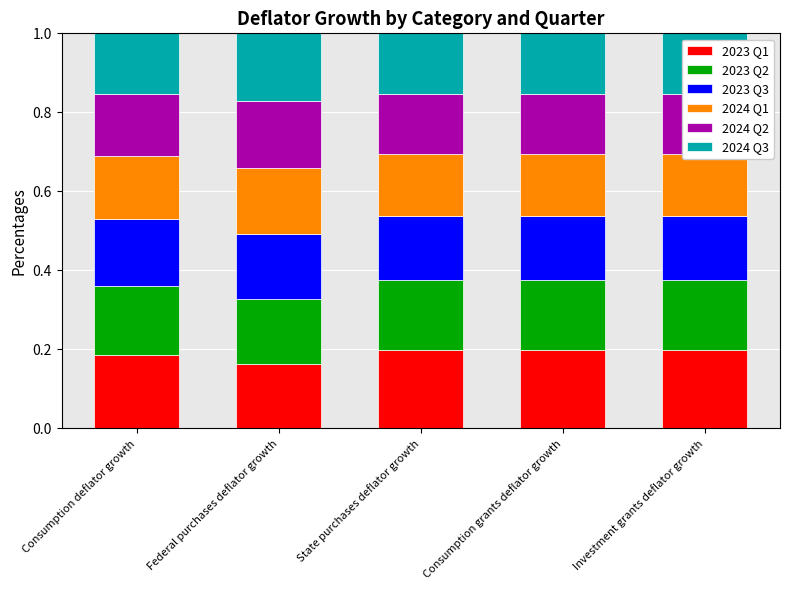

Between Consumption grants deflator growth and Investment grants deflator growth, which is larger?

Consumption grants deflator growth